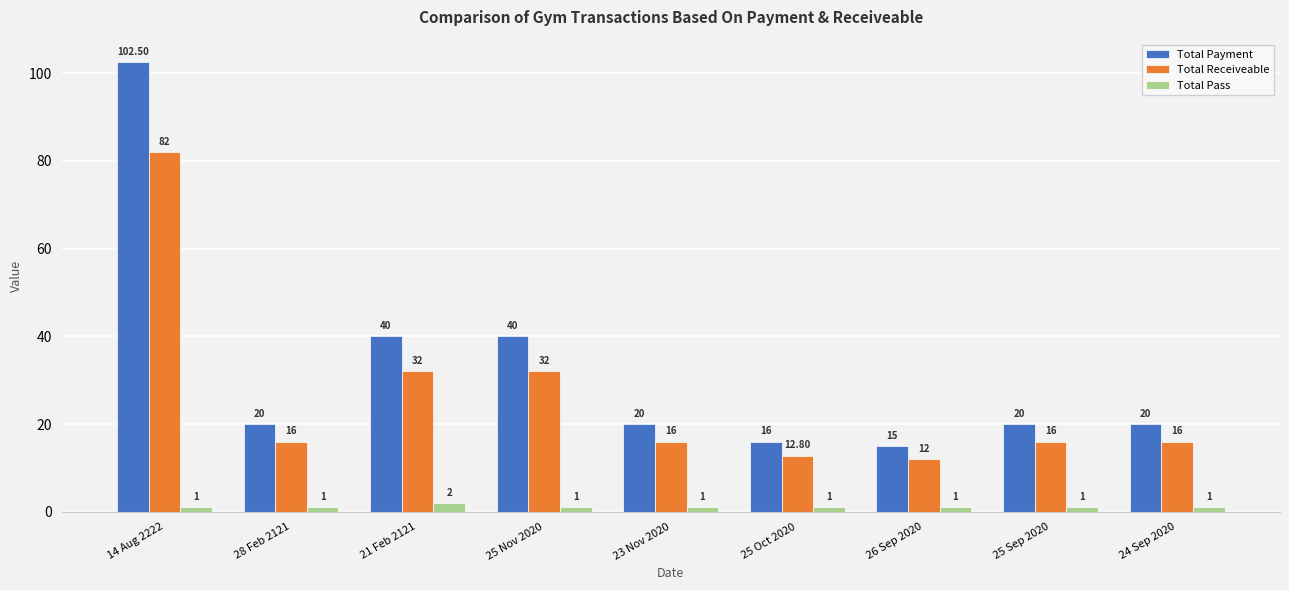

What position from the left is 24 Sep 2020?

9